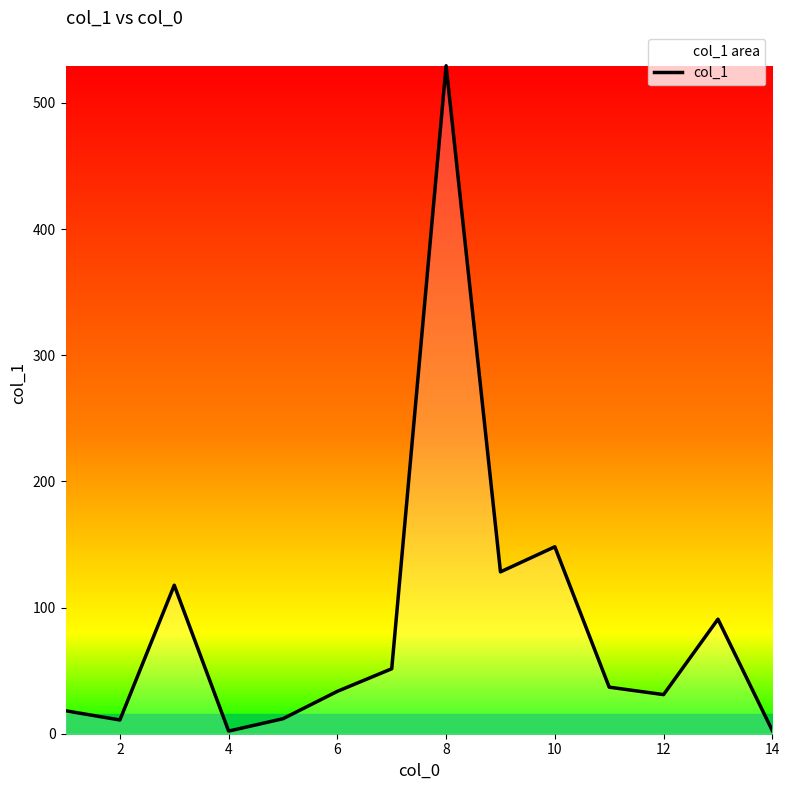

Reading right to left, extract all data points from this chart.

2.5	90.8	31.0	36.9	148.2	128.3	529.5	51.5	33.6	11.9	2.1	117.7	10.9	18.2